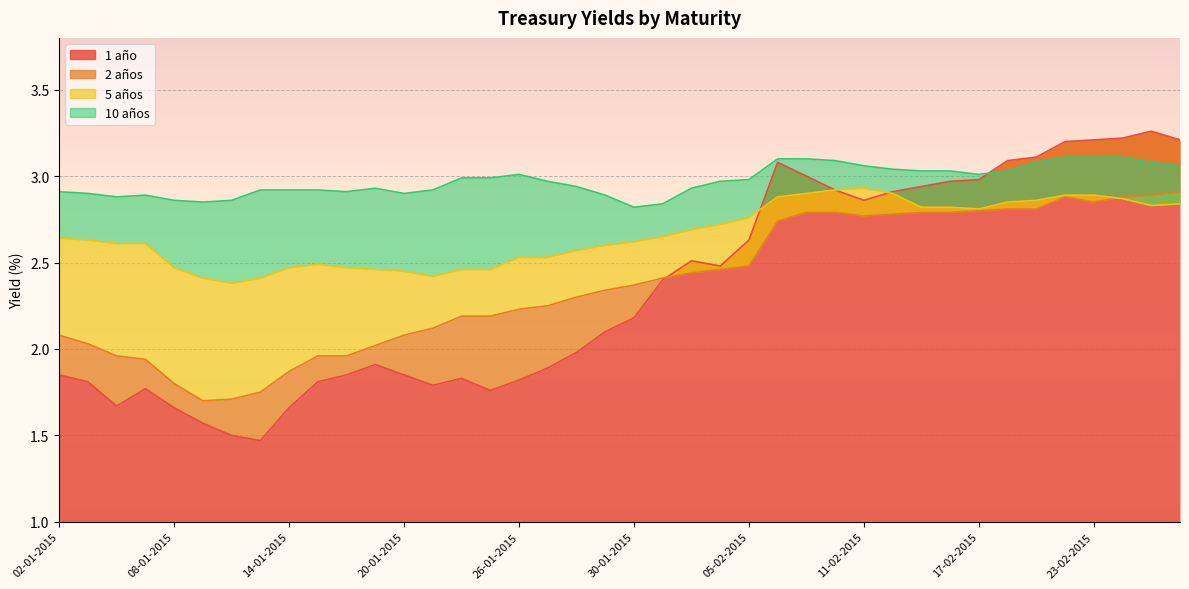

What is the value of the 2 años point at the 18th from the left?

2.2